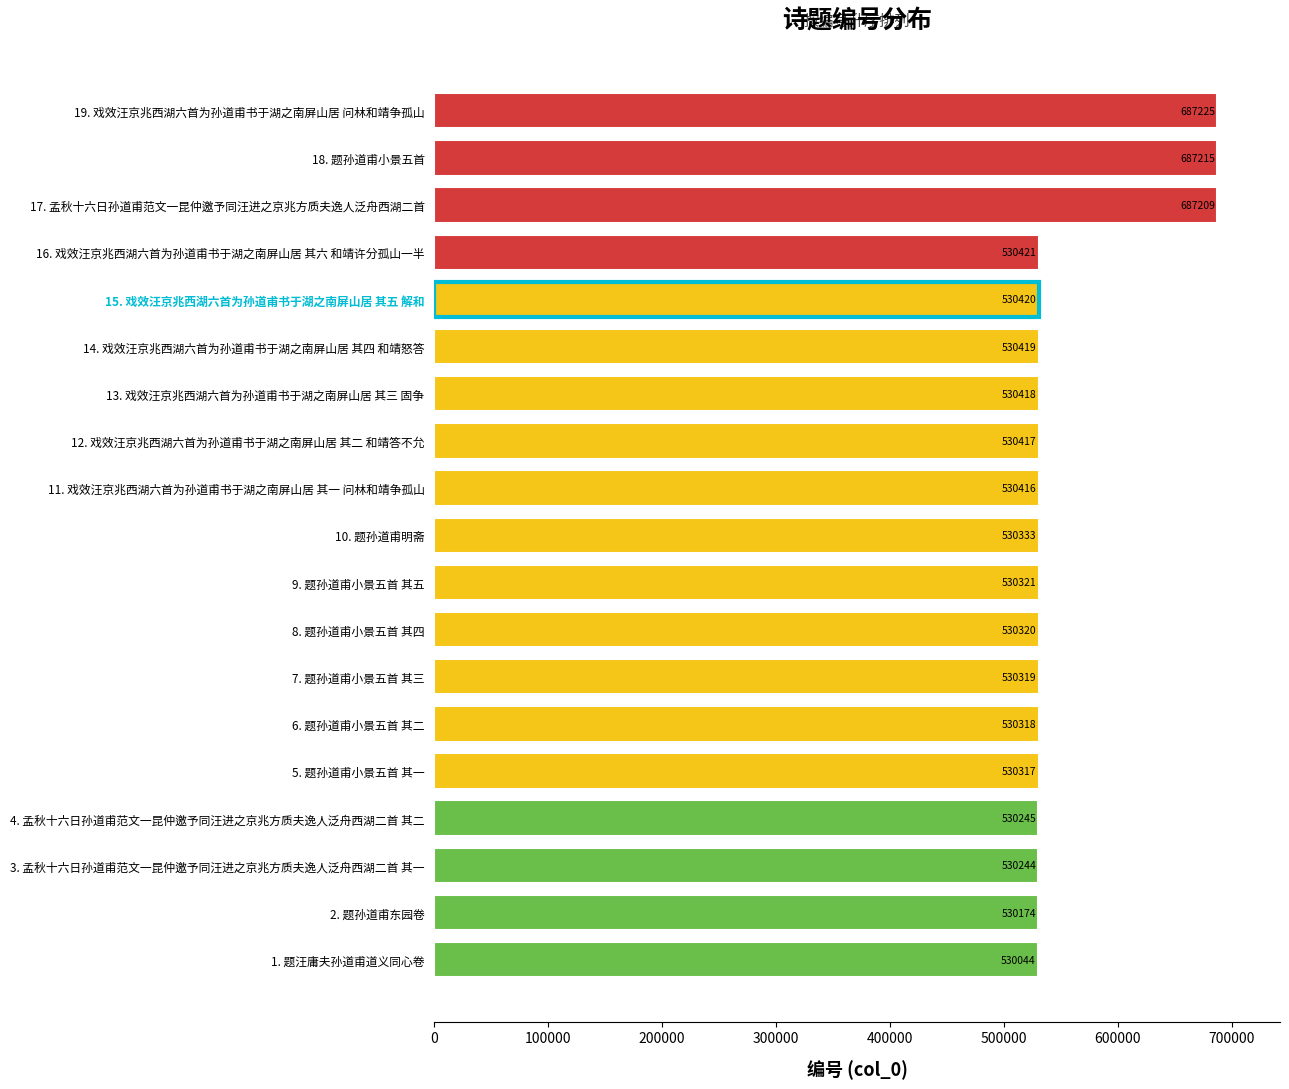

What is the sum of all values?

10546795